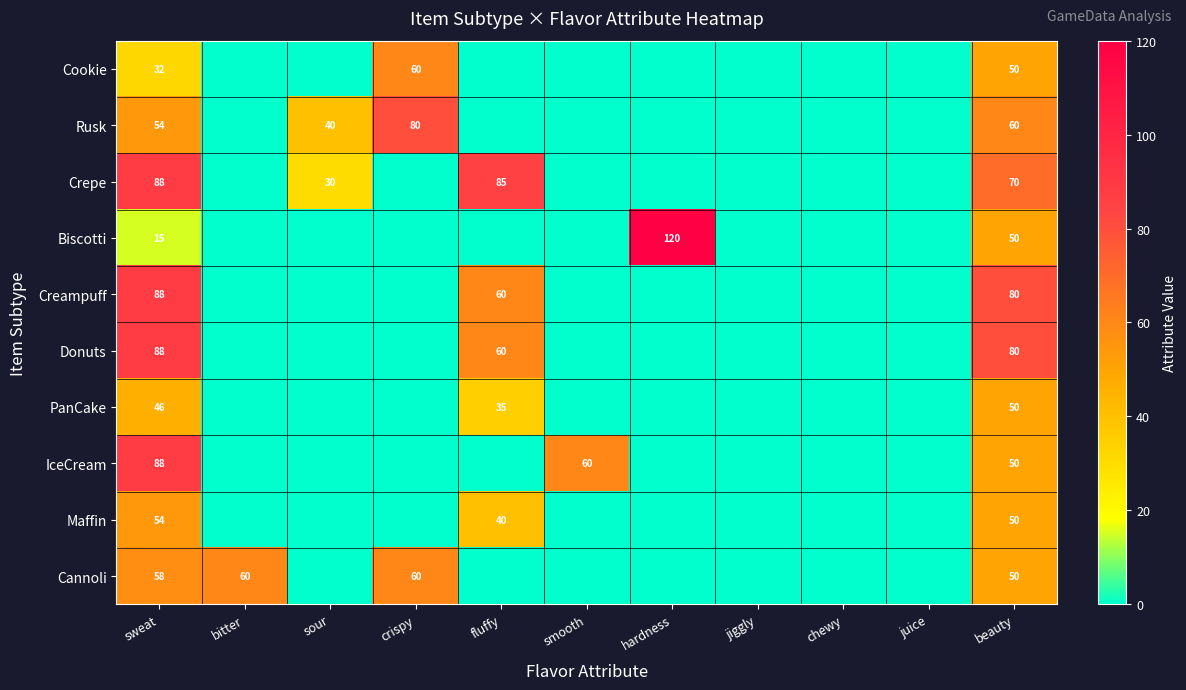

True or false: Cookie has a value of 32 at sweat.

True